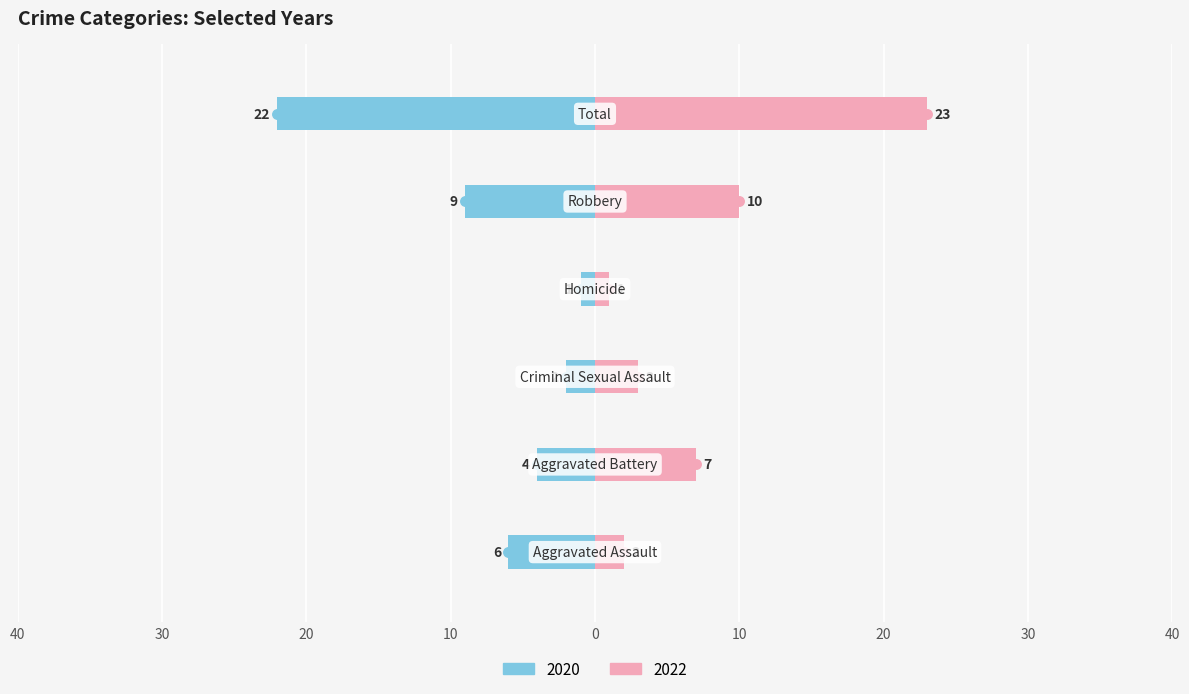

Reading left to right, list all the values displayed in this chart.

2020: Aggravated Assault=-6	Aggravated Battery=-4	Criminal Sexual Assault=-2	Homicide=-1	Robbery=-9	Total=-22
2022: Aggravated Assault=2	Aggravated Battery=7	Criminal Sexual Assault=3	Homicide=1	Robbery=10	Total=23